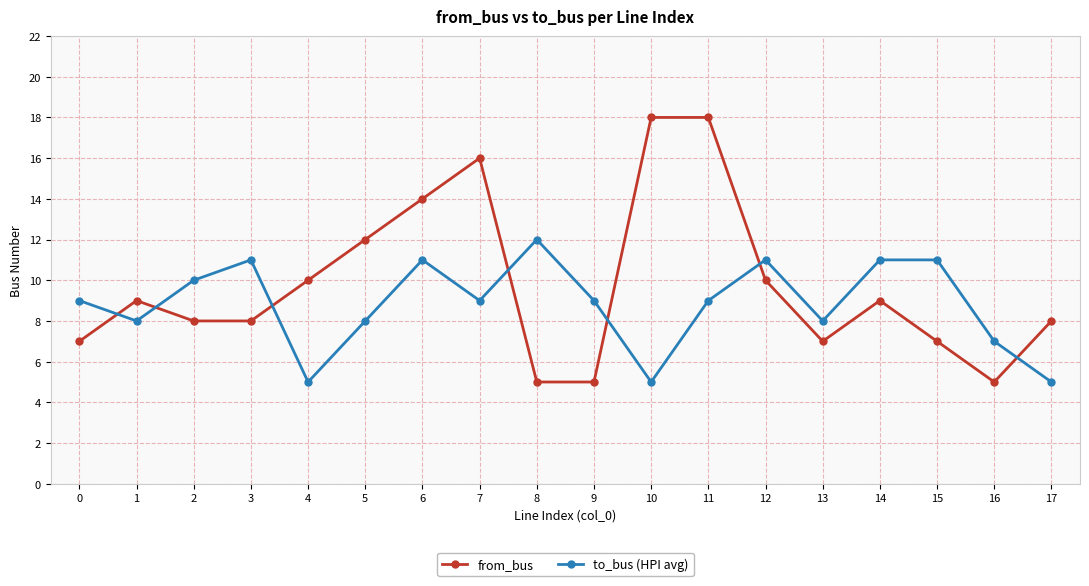

Does the chart have visible grid lines?

Yes